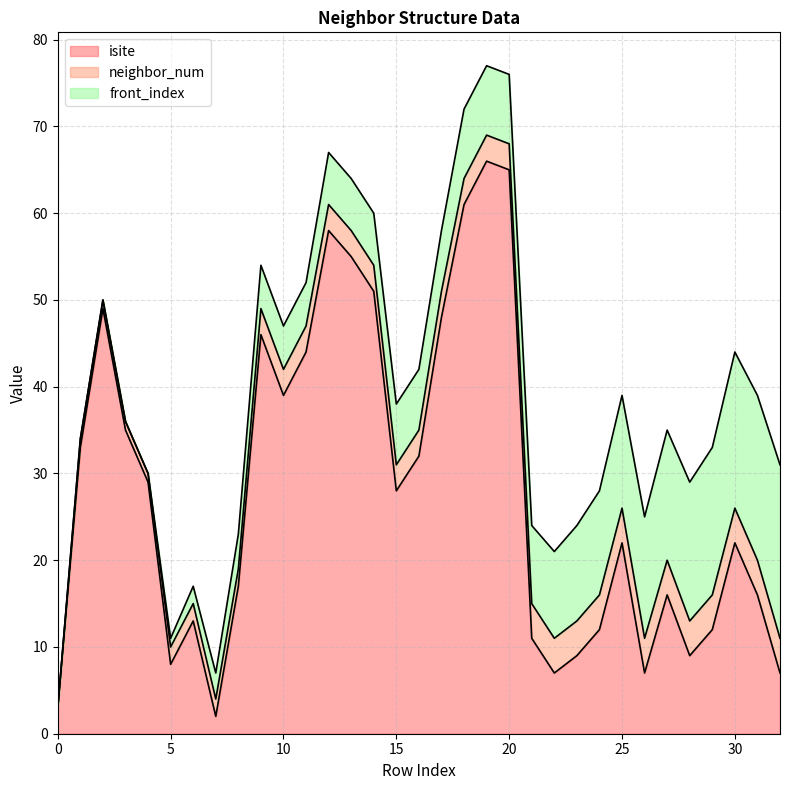

Is it true that neighbor_num equals 4 at 31?

True